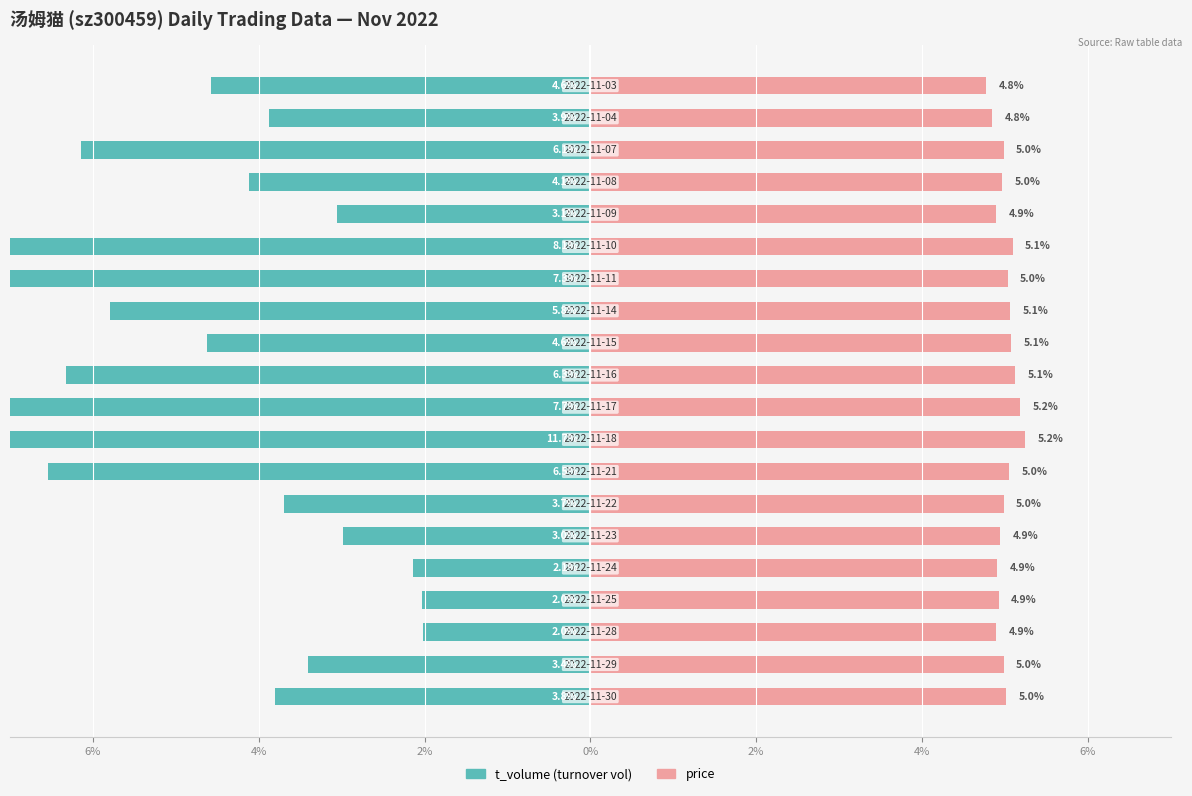

What is the smallest value displayed?

-11.7